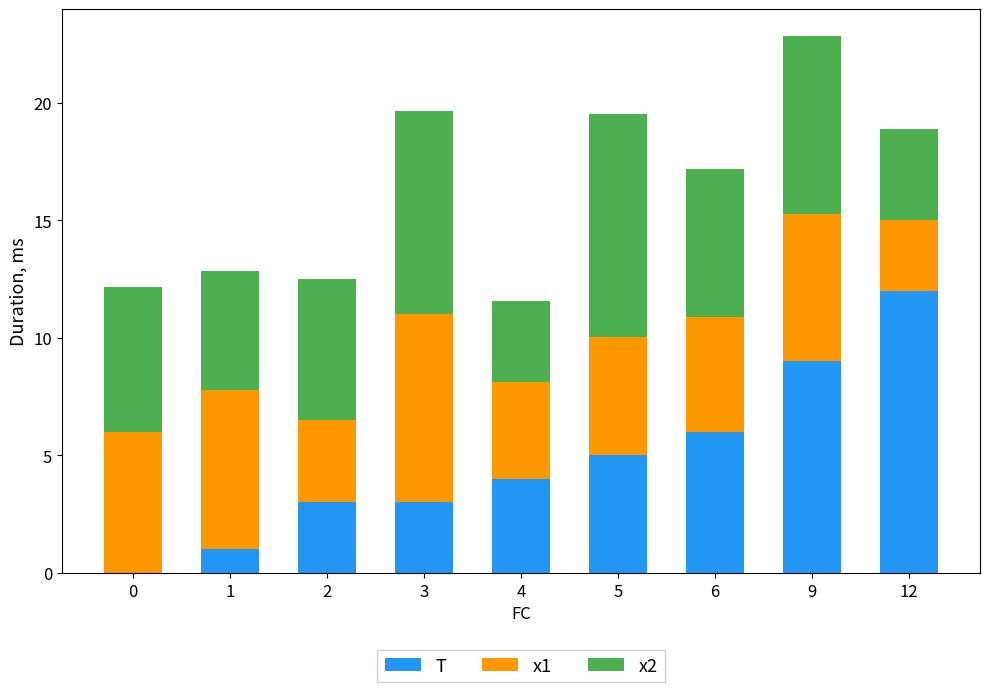

Are the bars grouped side by side (vs. stacked)?

No